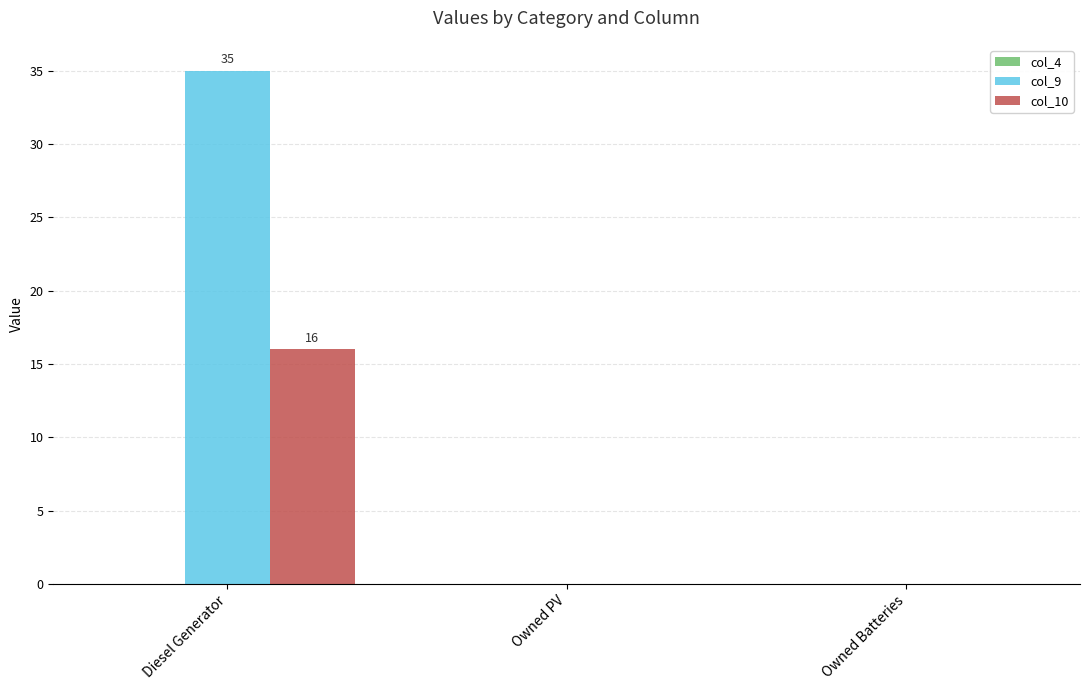

The value of col_10 at Diesel Generator is 4. True or false?

False